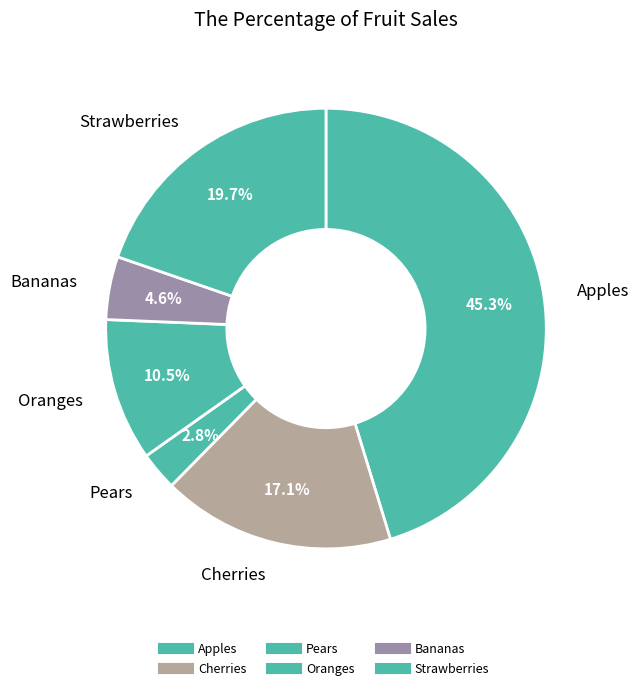

What is the total percentage of Pears and Oranges?

13.3%